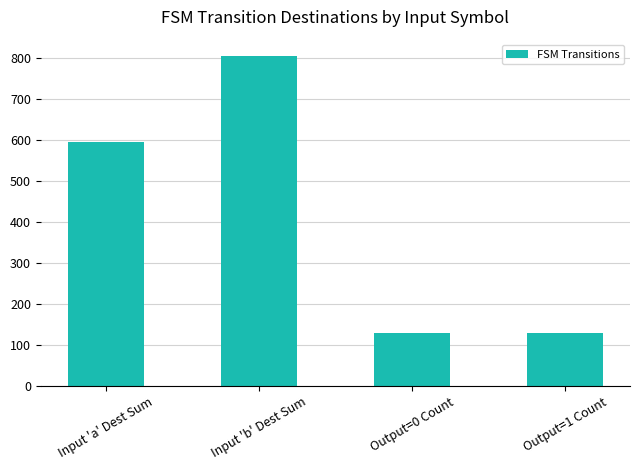

What is the difference between the second highest and minimum values?

467